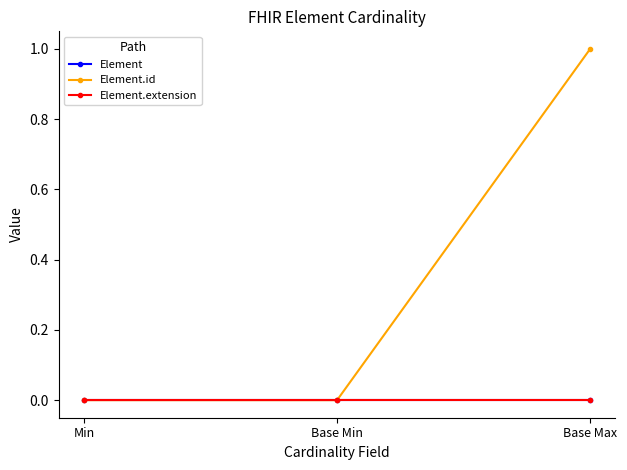

Between Base Max and Base Min, which is larger?

Base Max